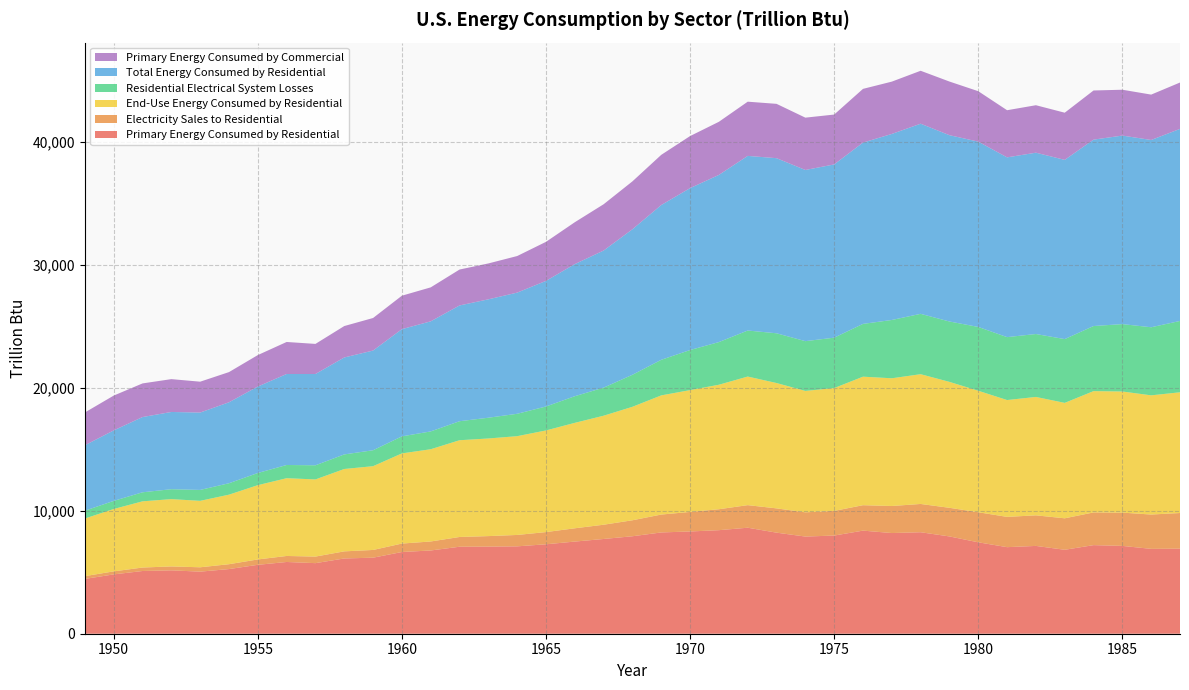

Reading left to right, extract all data points from this chart.

Primary Energy Consumed by Residential: 1949=4460.6	1950=4829.5	1951=5104.7	1952=5158.4	1953=5052.7	1954=5262.6	1955=5608.1	1956=5839.7	1957=5744.2	1958=6125.7	1959=6188.7	1960=6651.2	1961=6776.0	1962=7080.2	1963=7090.3	1964=7112.2	1965=7279.9	1966=7500.9	1967=7712.0	1968=7933.4	1969=8243.5	1970=8323.1	1971=8428.2	1972=8628.2	1973=8226.1	1974=7908.6	1975=7990.3	1976=8391.8	1977=8194.3	1978=8260.6	1979=7919.4	1980=7439.8	1981=7045.7	1982=7147.0	1983=6832.3	1984=7211.3	1985=7148.6	1986=6906.6	1987=6923.8
Electricity Sales to Residential: 1949=227.9	1950=246.3	1951=283.5	1952=319.2	1953=355.3	1954=396.6	1955=438.1	1956=489.5	1957=534.7	1958=578.3	1959=629.7	1960=687.4	1961=731.7	1962=794.3	1963=855.6	1964=927.5	1965=992.9	1966=1081.2	1967=1160.5	1968=1301.9	1969=1456.0	1970=1591.0	1971=1704.4	1972=1837.7	1973=1976.3	1974=1972.8	1975=2006.7	1976=2069.2	1977=2201.6	1978=2301.3	1979=2329.8	1980=2448.1	1981=2464.4	1982=2489.1	1983=2562.2	1984=2661.7	1985=2708.9	1986=2794.7	1987=2901.6
End-Use Energy Consumed by Residential: 1949=4688.5	1950=5075.9	1951=5388.2	1952=5477.6	1953=5408.1	1954=5659.1	1955=6046.2	1956=6329.2	1957=6278.9	1958=6704.0	1959=6818.3	1960=7338.6	1961=7507.7	1962=7874.5	1963=7945.9	1964=8039.8	1965=8272.9	1966=8582.1	1967=8872.4	1968=9235.3	1969=9699.5	1970=9914.1	1971=10132.6	1972=10465.9	1973=10202.4	1974=9881.4	1975=9997.0	1976=10461.0	1977=10395.9	1978=10561.9	1979=10249.1	1980=9887.9	1981=9510.0	1982=9636.1	1983=9394.5	1984=9872.9	1985=9857.5	1986=9701.3	1987=9825.4
Residential Electrical System Losses: 1949=637.2	1950=660.5	1951=735.5	1952=808.2	1953=888.7	1954=929.9	1955=990.1	1956=1076.0	1957=1151.5	1958=1186.7	1959=1296.8	1960=1387.4	1961=1451.4	1962=1547.5	1963=1689.8	1964=1822.1	1965=1950.2	1966=2169.1	1967=2285.6	1968=2607.6	1969=2897.2	1970=3263.6	1971=3473.4	1972=3747.2	1973=4049.1	1974=4050.6	1975=4102.9	1976=4296.1	1977=4745.4	1978=4912.8	1979=4914.9	1980=5194.1	1981=5121.0	1982=5122.0	1983=5191.7	1984=5298.1	1985=5486.1	1986=5541.7	1987=5806.6
Total Energy Consumed by Residential: 1949=5325.7	1950=5736.4	1951=6123.7	1952=6285.8	1953=6296.8	1954=6589.1	1955=7036.3	1956=7405.2	1957=7430.4	1958=7890.7	1959=8115.2	1960=8726.0	1961=8959.1	1962=9421.9	1963=9635.7	1964=9861.9	1965=10223.0	1966=10751.2	1967=11158.0	1968=11842.9	1969=12596.8	1970=13177.7	1971=13606.0	1972=14213.1	1973=14251.5	1974=13931.9	1975=14100.0	1976=14757.2	1977=15141.3	1978=15474.7	1979=15164.0	1980=15082.0	1981=14631.0	1982=14758.0	1983=14586.2	1984=15171.1	1985=15343.6	1986=15243.0	1987=15632.0
Primary Energy Consumed by Commercial: 1949=2668.9	1950=2834.1	1951=2737.7	1952=2673.0	1953=2512.4	1954=2457.6	1955=2561.3	1956=2606.9	1957=2449.4	1958=2557.3	1959=2649.5	1960=2722.7	1961=2765.1	1962=2924.0	1963=2921.3	1964=2977.3	1965=3177.0	1966=3409.1	1967=3767.8	1968=3899.6	1969=4085.5	1970=4236.9	1971=4323.9	1972=4412.2	1973=4423.0	1974=4259.3	1975=4059.4	1976=4371.6	1977=4258.3	1978=4309.1	1979=4366.0	1980=4105.1	1981=3837.1	1982=3864.1	1983=3840.4	1984=4000.9	1985=3732.3	1986=3692.9	1987=3774.2